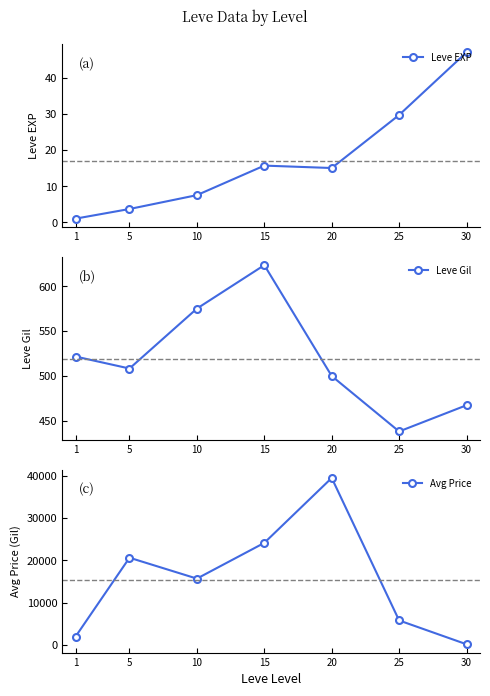

What is the difference between the second highest and second lowest values in the Avg Price series?

22145.1